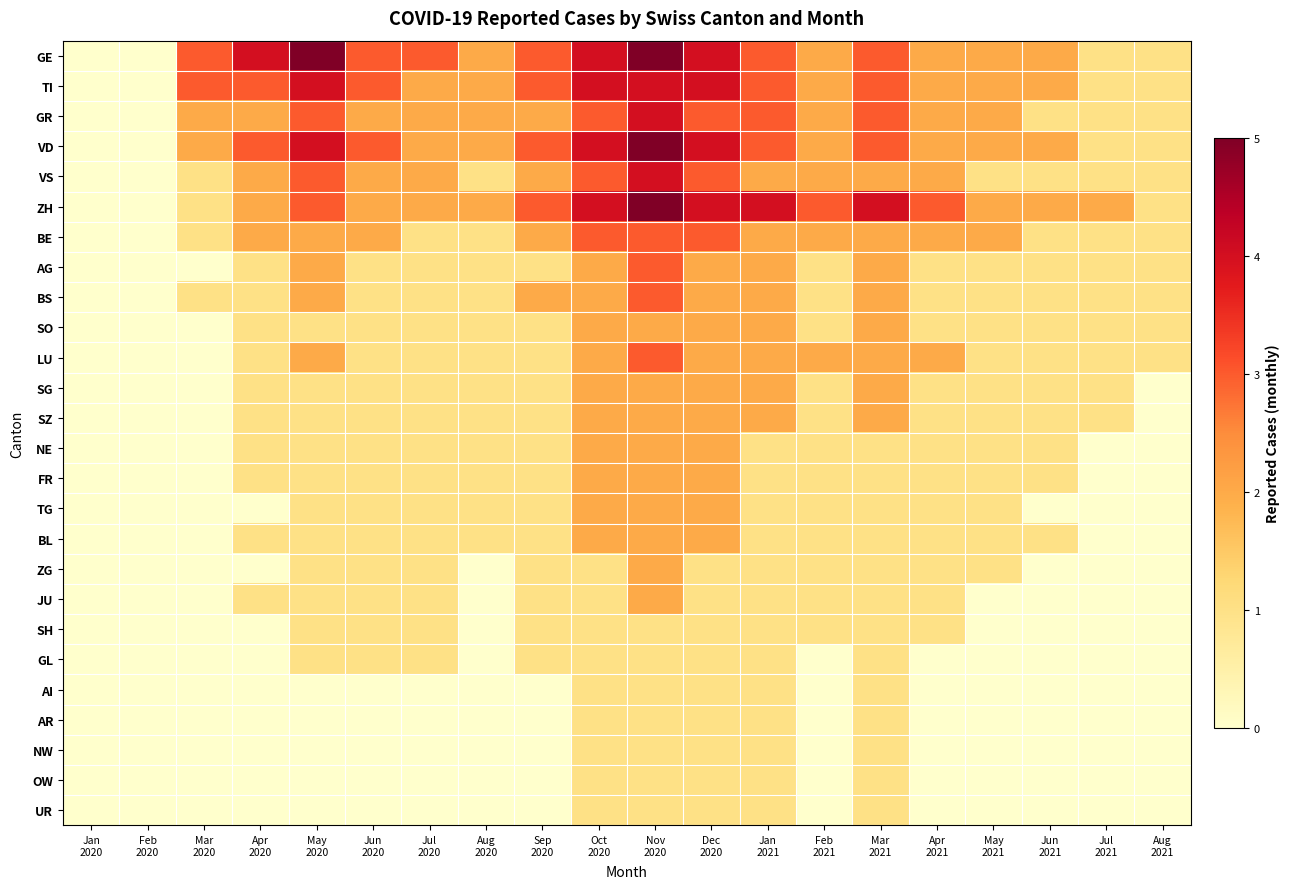

Reading right to left, transcribe all the data shown in this chart.

GE: Aug
2021=1	Jul
2021=1	Jun
2021=2	May
2021=2	Apr
2021=2	Mar
2021=3	Feb
2021=2	Jan
2021=3	Dec
2020=4	Nov
2020=5	Oct
2020=4	Sep
2020=3	Aug
2020=2	Jul
2020=3	Jun
2020=3	May
2020=5	Apr
2020=4	Mar
2020=3	Feb
2020=0	Jan
2020=0
TI: Aug
2021=1	Jul
2021=1	Jun
2021=2	May
2021=2	Apr
2021=2	Mar
2021=3	Feb
2021=2	Jan
2021=3	Dec
2020=4	Nov
2020=4	Oct
2020=4	Sep
2020=3	Aug
2020=2	Jul
2020=2	Jun
2020=3	May
2020=4	Apr
2020=3	Mar
2020=3	Feb
2020=0	Jan
2020=0
GR: Aug
2021=1	Jul
2021=1	Jun
2021=1	May
2021=2	Apr
2021=2	Mar
2021=3	Feb
2021=2	Jan
2021=3	Dec
2020=3	Nov
2020=4	Oct
2020=3	Sep
2020=2	Aug
2020=2	Jul
2020=2	Jun
2020=2	May
2020=3	Apr
2020=2	Mar
2020=2	Feb
2020=0	Jan
2020=0
VD: Aug
2021=1	Jul
2021=1	Jun
2021=2	May
2021=2	Apr
2021=2	Mar
2021=3	Feb
2021=2	Jan
2021=3	Dec
2020=4	Nov
2020=5	Oct
2020=4	Sep
2020=3	Aug
2020=2	Jul
2020=2	Jun
2020=3	May
2020=4	Apr
2020=3	Mar
2020=2	Feb
2020=0	Jan
2020=0
VS: Aug
2021=1	Jul
2021=1	Jun
2021=1	May
2021=1	Apr
2021=2	Mar
2021=2	Feb
2021=2	Jan
2021=2	Dec
2020=3	Nov
2020=4	Oct
2020=3	Sep
2020=2	Aug
2020=1	Jul
2020=2	Jun
2020=2	May
2020=3	Apr
2020=2	Mar
2020=1	Feb
2020=0	Jan
2020=0
ZH: Aug
2021=1	Jul
2021=2	Jun
2021=2	May
2021=2	Apr
2021=3	Mar
2021=4	Feb
2021=3	Jan
2021=4	Dec
2020=4	Nov
2020=5	Oct
2020=4	Sep
2020=3	Aug
2020=2	Jul
2020=2	Jun
2020=2	May
2020=3	Apr
2020=2	Mar
2020=1	Feb
2020=0	Jan
2020=0
BE: Aug
2021=1	Jul
2021=1	Jun
2021=1	May
2021=2	Apr
2021=2	Mar
2021=2	Feb
2021=2	Jan
2021=2	Dec
2020=3	Nov
2020=3	Oct
2020=3	Sep
2020=2	Aug
2020=1	Jul
2020=1	Jun
2020=2	May
2020=2	Apr
2020=2	Mar
2020=1	Feb
2020=0	Jan
2020=0
AG: Aug
2021=1	Jul
2021=1	Jun
2021=1	May
2021=1	Apr
2021=1	Mar
2021=2	Feb
2021=1	Jan
2021=2	Dec
2020=2	Nov
2020=3	Oct
2020=2	Sep
2020=1	Aug
2020=1	Jul
2020=1	Jun
2020=1	May
2020=2	Apr
2020=1	Mar
2020=0	Feb
2020=0	Jan
2020=0
BS: Aug
2021=1	Jul
2021=1	Jun
2021=1	May
2021=1	Apr
2021=1	Mar
2021=2	Feb
2021=1	Jan
2021=2	Dec
2020=2	Nov
2020=3	Oct
2020=2	Sep
2020=2	Aug
2020=1	Jul
2020=1	Jun
2020=1	May
2020=2	Apr
2020=1	Mar
2020=1	Feb
2020=0	Jan
2020=0
SO: Aug
2021=1	Jul
2021=1	Jun
2021=1	May
2021=1	Apr
2021=1	Mar
2021=2	Feb
2021=1	Jan
2021=2	Dec
2020=2	Nov
2020=2	Oct
2020=2	Sep
2020=1	Aug
2020=1	Jul
2020=1	Jun
2020=1	May
2020=1	Apr
2020=1	Mar
2020=0	Feb
2020=0	Jan
2020=0
LU: Aug
2021=1	Jul
2021=1	Jun
2021=1	May
2021=1	Apr
2021=2	Mar
2021=2	Feb
2021=2	Jan
2021=2	Dec
2020=2	Nov
2020=3	Oct
2020=2	Sep
2020=1	Aug
2020=1	Jul
2020=1	Jun
2020=1	May
2020=2	Apr
2020=1	Mar
2020=0	Feb
2020=0	Jan
2020=0
SG: Aug
2021=0	Jul
2021=1	Jun
2021=1	May
2021=1	Apr
2021=1	Mar
2021=2	Feb
2021=1	Jan
2021=2	Dec
2020=2	Nov
2020=2	Oct
2020=2	Sep
2020=1	Aug
2020=1	Jul
2020=1	Jun
2020=1	May
2020=1	Apr
2020=1	Mar
2020=0	Feb
2020=0	Jan
2020=0
SZ: Aug
2021=0	Jul
2021=1	Jun
2021=1	May
2021=1	Apr
2021=1	Mar
2021=2	Feb
2021=1	Jan
2021=2	Dec
2020=2	Nov
2020=2	Oct
2020=2	Sep
2020=1	Aug
2020=1	Jul
2020=1	Jun
2020=1	May
2020=1	Apr
2020=1	Mar
2020=0	Feb
2020=0	Jan
2020=0
NE: Aug
2021=0	Jul
2021=0	Jun
2021=1	May
2021=1	Apr
2021=1	Mar
2021=1	Feb
2021=1	Jan
2021=1	Dec
2020=2	Nov
2020=2	Oct
2020=2	Sep
2020=1	Aug
2020=1	Jul
2020=1	Jun
2020=1	May
2020=1	Apr
2020=1	Mar
2020=0	Feb
2020=0	Jan
2020=0
FR: Aug
2021=0	Jul
2021=0	Jun
2021=1	May
2021=1	Apr
2021=1	Mar
2021=1	Feb
2021=1	Jan
2021=1	Dec
2020=2	Nov
2020=2	Oct
2020=2	Sep
2020=1	Aug
2020=1	Jul
2020=1	Jun
2020=1	May
2020=1	Apr
2020=1	Mar
2020=0	Feb
2020=0	Jan
2020=0
TG: Aug
2021=0	Jul
2021=0	Jun
2021=0	May
2021=1	Apr
2021=1	Mar
2021=1	Feb
2021=1	Jan
2021=1	Dec
2020=2	Nov
2020=2	Oct
2020=2	Sep
2020=1	Aug
2020=1	Jul
2020=1	Jun
2020=1	May
2020=1	Apr
2020=0	Mar
2020=0	Feb
2020=0	Jan
2020=0
BL: Aug
2021=0	Jul
2021=0	Jun
2021=1	May
2021=1	Apr
2021=1	Mar
2021=1	Feb
2021=1	Jan
2021=1	Dec
2020=2	Nov
2020=2	Oct
2020=2	Sep
2020=1	Aug
2020=1	Jul
2020=1	Jun
2020=1	May
2020=1	Apr
2020=1	Mar
2020=0	Feb
2020=0	Jan
2020=0
ZG: Aug
2021=0	Jul
2021=0	Jun
2021=0	May
2021=1	Apr
2021=1	Mar
2021=1	Feb
2021=1	Jan
2021=1	Dec
2020=1	Nov
2020=2	Oct
2020=1	Sep
2020=1	Aug
2020=0	Jul
2020=1	Jun
2020=1	May
2020=1	Apr
2020=0	Mar
2020=0	Feb
2020=0	Jan
2020=0
JU: Aug
2021=0	Jul
2021=0	Jun
2021=0	May
2021=0	Apr
2021=1	Mar
2021=1	Feb
2021=1	Jan
2021=1	Dec
2020=1	Nov
2020=2	Oct
2020=1	Sep
2020=1	Aug
2020=0	Jul
2020=1	Jun
2020=1	May
2020=1	Apr
2020=1	Mar
2020=0	Feb
2020=0	Jan
2020=0
SH: Aug
2021=0	Jul
2021=0	Jun
2021=0	May
2021=0	Apr
2021=1	Mar
2021=1	Feb
2021=1	Jan
2021=1	Dec
2020=1	Nov
2020=1	Oct
2020=1	Sep
2020=1	Aug
2020=0	Jul
2020=1	Jun
2020=1	May
2020=1	Apr
2020=0	Mar
2020=0	Feb
2020=0	Jan
2020=0
GL: Aug
2021=0	Jul
2021=0	Jun
2021=0	May
2021=0	Apr
2021=0	Mar
2021=1	Feb
2021=0	Jan
2021=1	Dec
2020=1	Nov
2020=1	Oct
2020=1	Sep
2020=1	Aug
2020=0	Jul
2020=1	Jun
2020=1	May
2020=1	Apr
2020=0	Mar
2020=0	Feb
2020=0	Jan
2020=0
AI: Aug
2021=0	Jul
2021=0	Jun
2021=0	May
2021=0	Apr
2021=0	Mar
2021=1	Feb
2021=0	Jan
2021=1	Dec
2020=1	Nov
2020=1	Oct
2020=1	Sep
2020=0	Aug
2020=0	Jul
2020=0	Jun
2020=0	May
2020=0	Apr
2020=0	Mar
2020=0	Feb
2020=0	Jan
2020=0
AR: Aug
2021=0	Jul
2021=0	Jun
2021=0	May
2021=0	Apr
2021=0	Mar
2021=1	Feb
2021=0	Jan
2021=1	Dec
2020=1	Nov
2020=1	Oct
2020=1	Sep
2020=0	Aug
2020=0	Jul
2020=0	Jun
2020=0	May
2020=0	Apr
2020=0	Mar
2020=0	Feb
2020=0	Jan
2020=0
NW: Aug
2021=0	Jul
2021=0	Jun
2021=0	May
2021=0	Apr
2021=0	Mar
2021=1	Feb
2021=0	Jan
2021=1	Dec
2020=1	Nov
2020=1	Oct
2020=1	Sep
2020=0	Aug
2020=0	Jul
2020=0	Jun
2020=0	May
2020=0	Apr
2020=0	Mar
2020=0	Feb
2020=0	Jan
2020=0
OW: Aug
2021=0	Jul
2021=0	Jun
2021=0	May
2021=0	Apr
2021=0	Mar
2021=1	Feb
2021=0	Jan
2021=1	Dec
2020=1	Nov
2020=1	Oct
2020=1	Sep
2020=0	Aug
2020=0	Jul
2020=0	Jun
2020=0	May
2020=0	Apr
2020=0	Mar
2020=0	Feb
2020=0	Jan
2020=0
UR: Aug
2021=0	Jul
2021=0	Jun
2021=0	May
2021=0	Apr
2021=0	Mar
2021=1	Feb
2021=0	Jan
2021=1	Dec
2020=1	Nov
2020=1	Oct
2020=1	Sep
2020=0	Aug
2020=0	Jul
2020=0	Jun
2020=0	May
2020=0	Apr
2020=0	Mar
2020=0	Feb
2020=0	Jan
2020=0